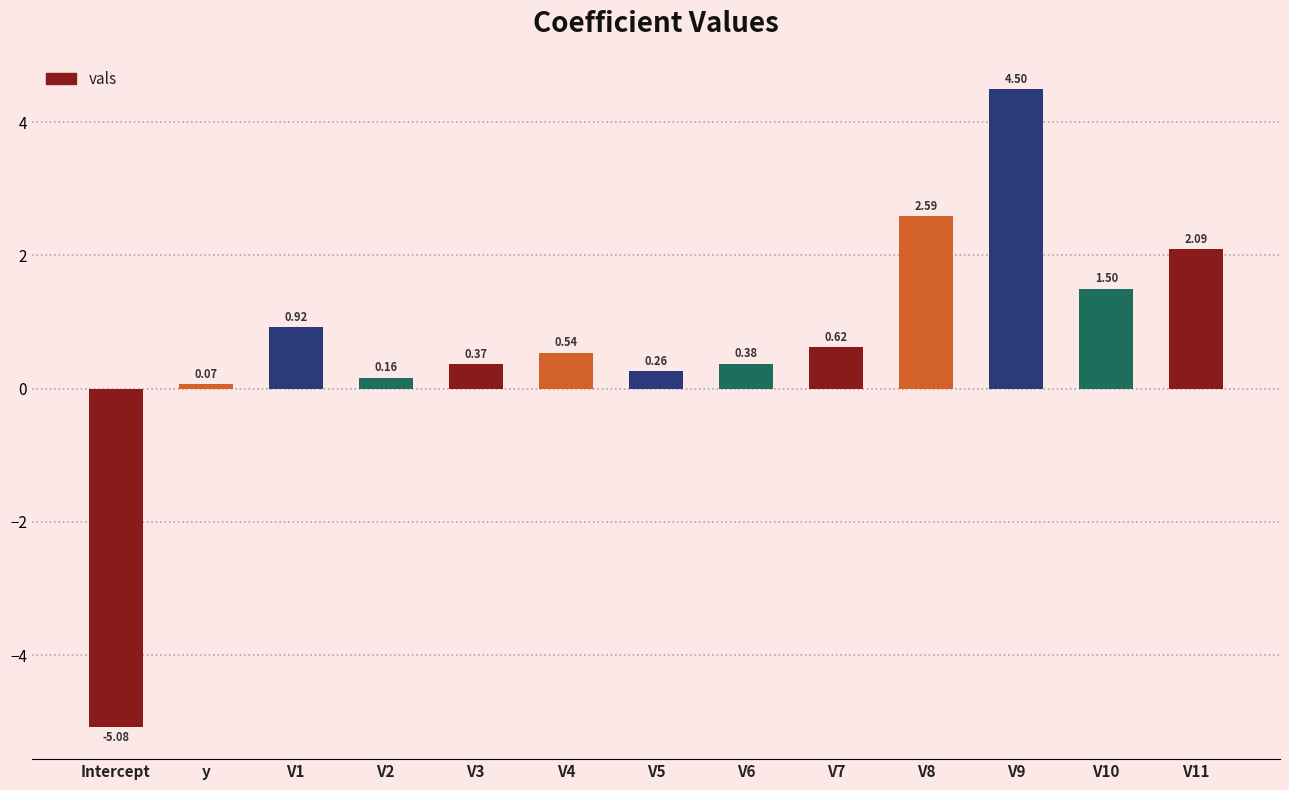

How many negative values are there?

1